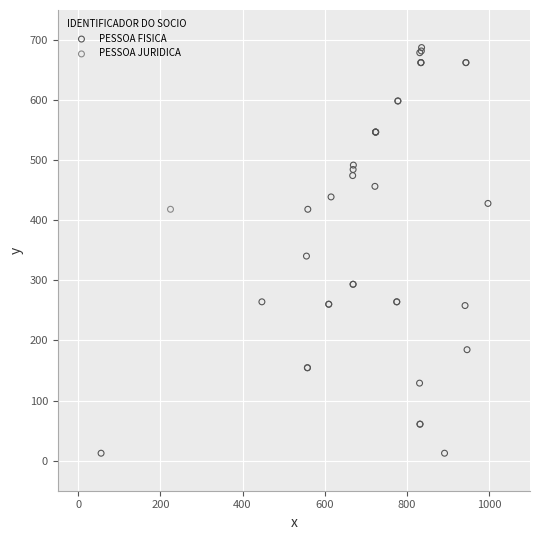

What are all the series names shown in the legend?

PESSOA FISICA, PESSOA JURIDICA